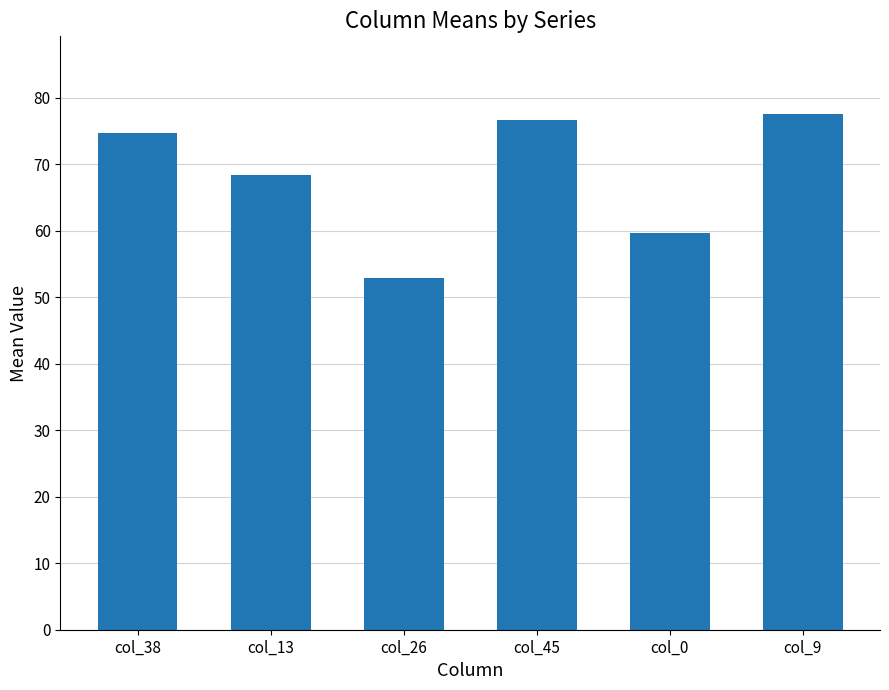

What is the approximate value at col_13?

68.4